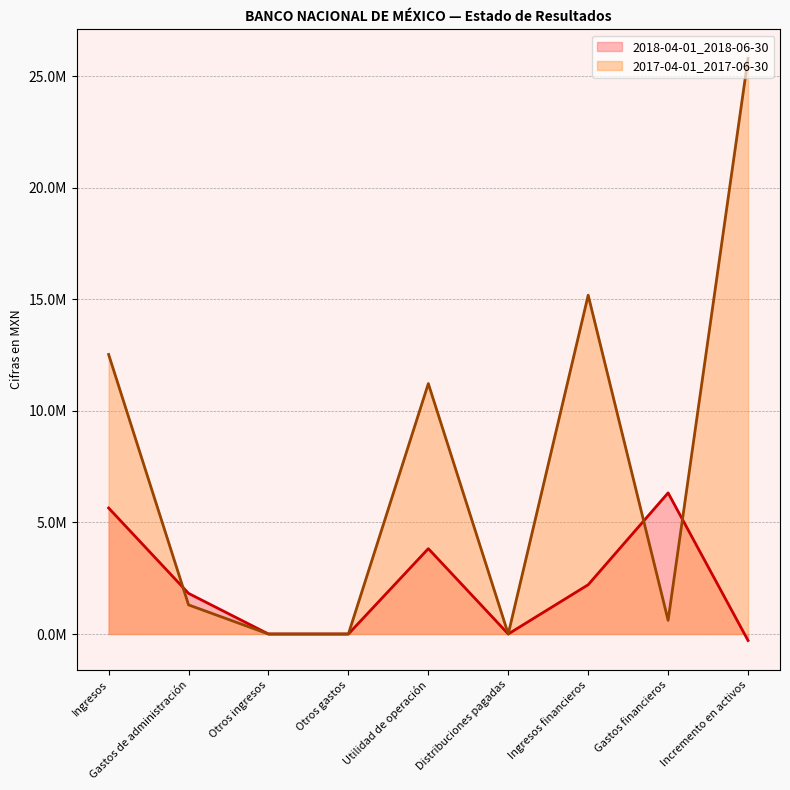

At which category does 2017-04-01_2017-06-30 reach its first local peak?

Utilidad de operación